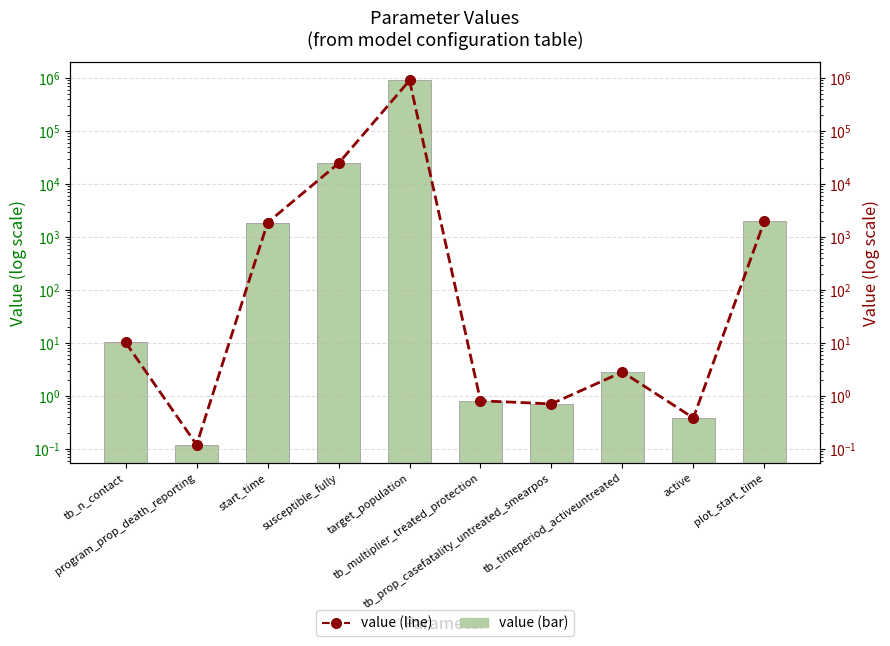

Reading left to right, extract all data points from this chart.

value: tb_n_contact=10.2	program_prop_death_reporting=0.1	start_time=1856.5	susceptible_fully=24359.0	target_population=892000.0	tb_multiplier_treated_protection=0.8	tb_prop_casefatality_untreated_smearpos=0.7	tb_timeperiod_activeuntreated=2.8	active=0.4	plot_start_time=1990.0
value (line): tb_n_contact=10.2	program_prop_death_reporting=0.1	start_time=1856.5	susceptible_fully=24359.0	target_population=892000.0	tb_multiplier_treated_protection=0.8	tb_prop_casefatality_untreated_smearpos=0.7	tb_timeperiod_activeuntreated=2.8	active=0.4	plot_start_time=1990.0